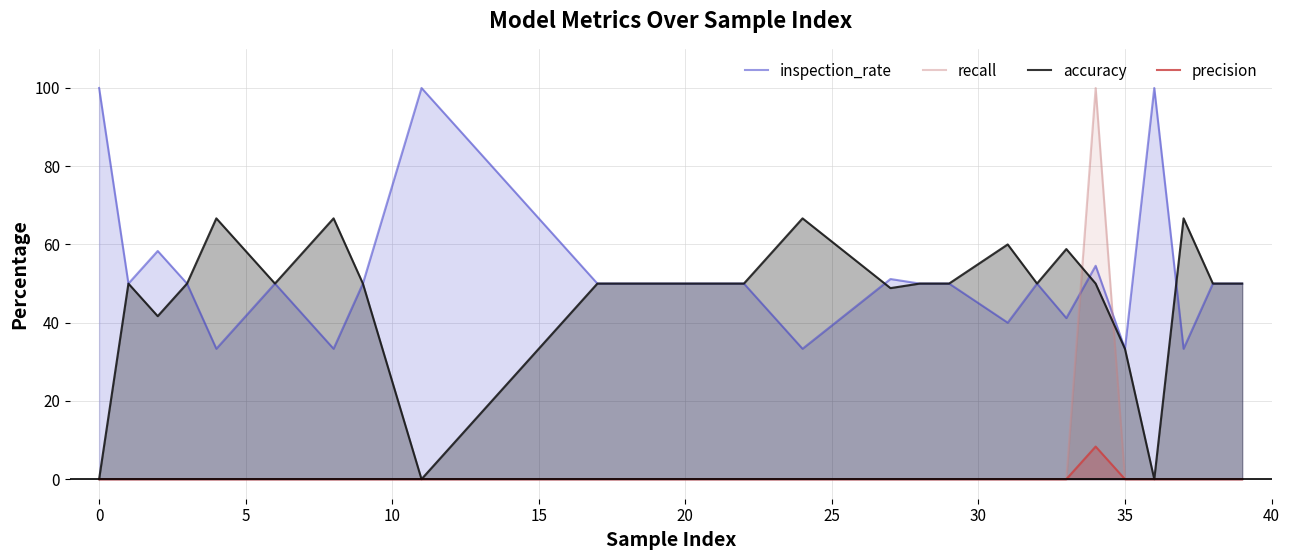

What is the maximum value for precision?

8.3